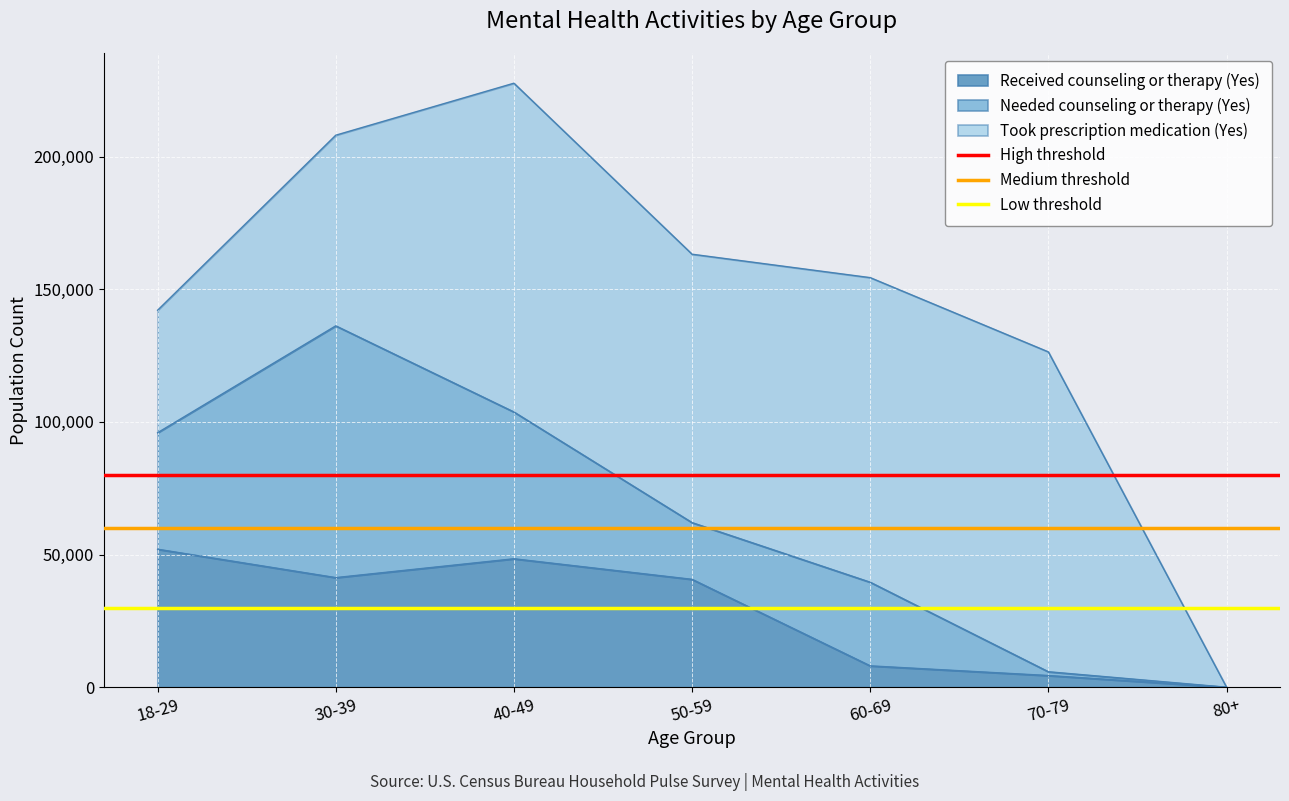

The value of Received counseling or therapy (Yes) at 50-59 is 9370. True or false?

False